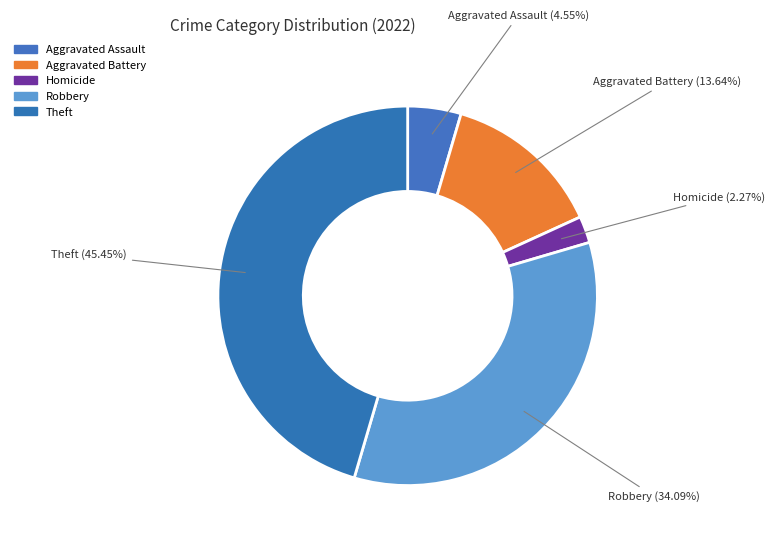

Is it true that Theft is 54% of the pie?

False